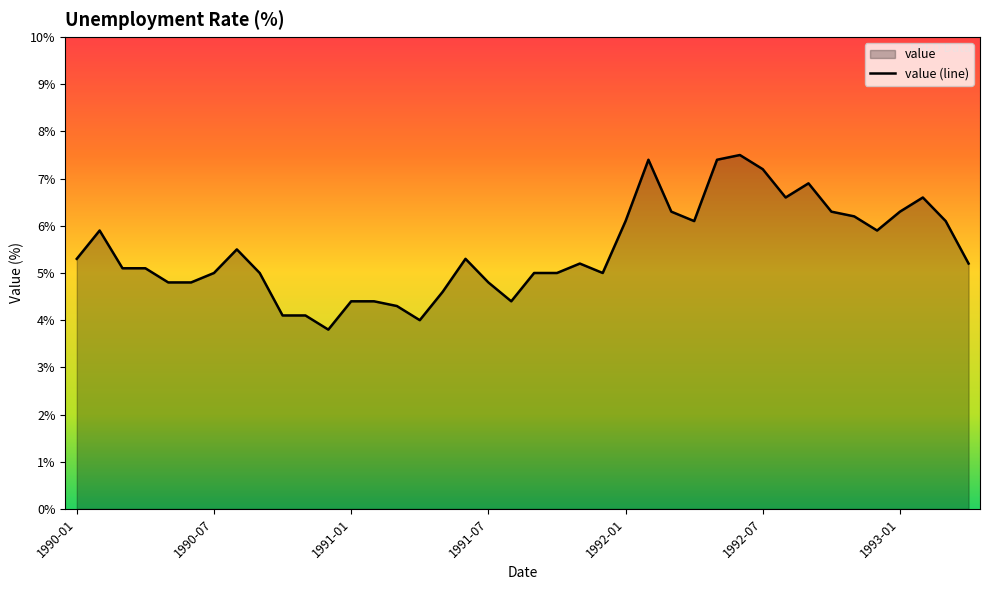

True or false: the data shows 6.6 at 10.

False